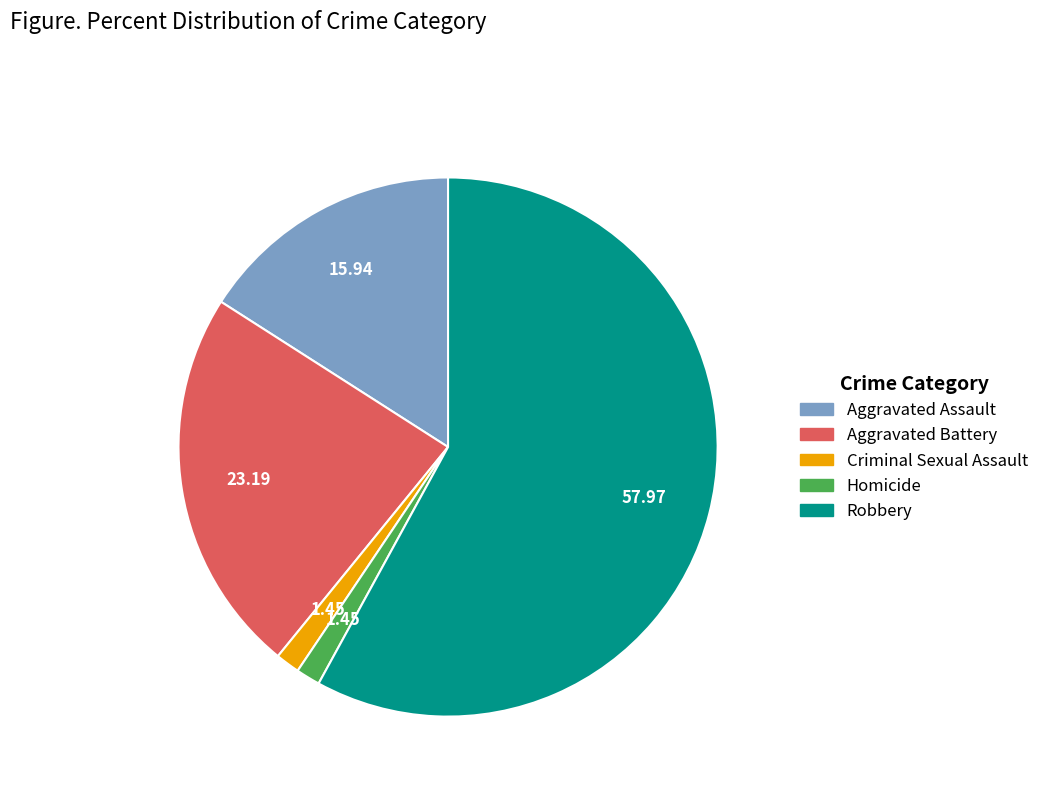

What is the largest slice in the pie chart?

Robbery